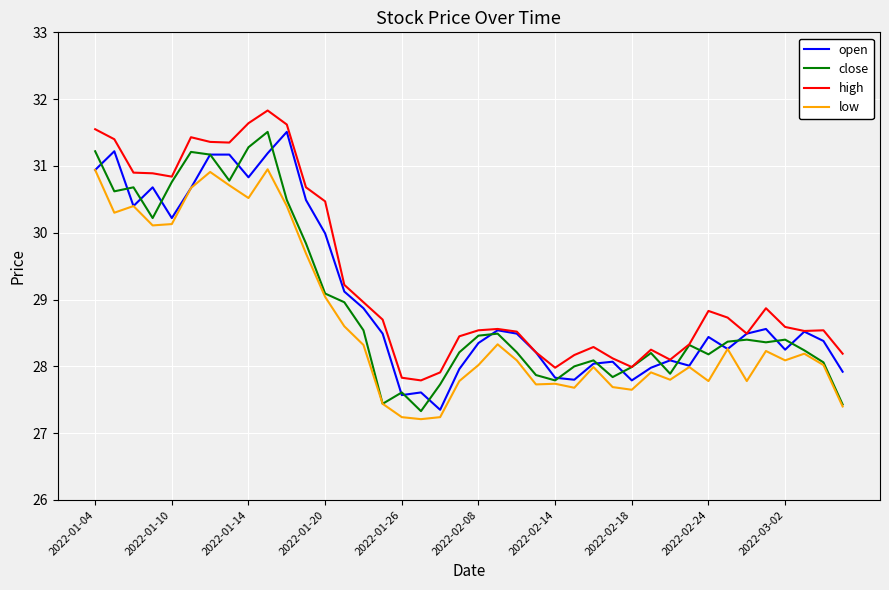

What is the maximum value shown in the chart?

31.8